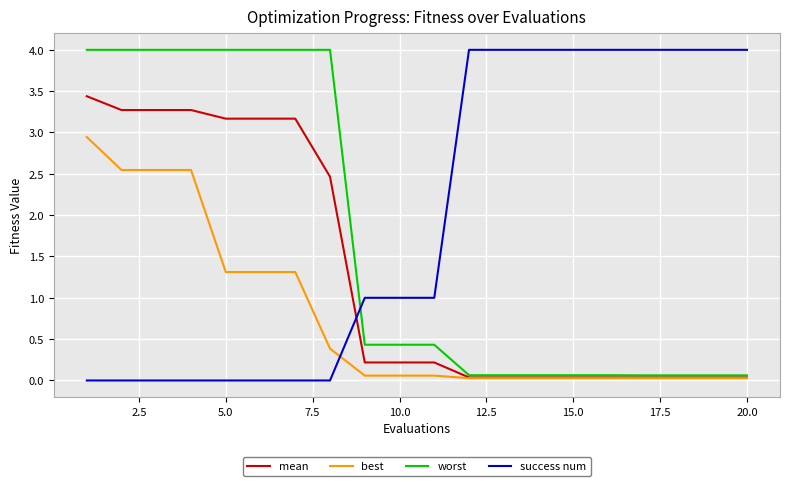

Does the chart have visible grid lines?

Yes